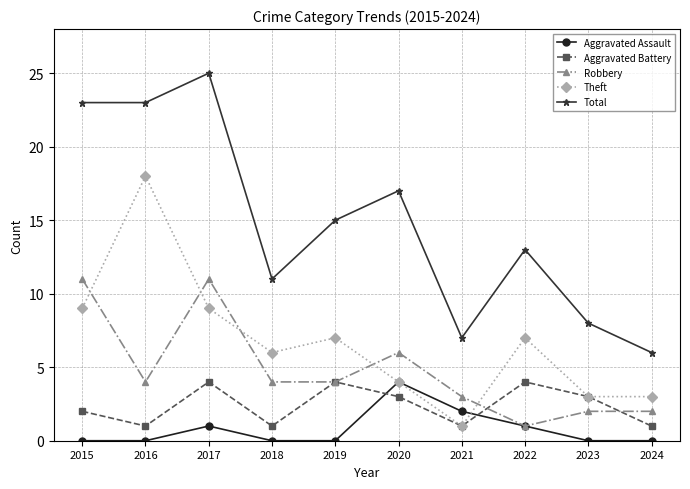

Reading right to left, transcribe all the data shown in this chart.

Aggravated Assault: 0	0	1	2	4	0	0	1	0	0
Aggravated Battery: 1	3	4	1	3	4	1	4	1	2
Robbery: 2	2	1	3	6	4	4	11	4	11
Theft: 3	3	7	1	4	7	6	9	18	9
Total: 6	8	13	7	17	15	11	25	23	23